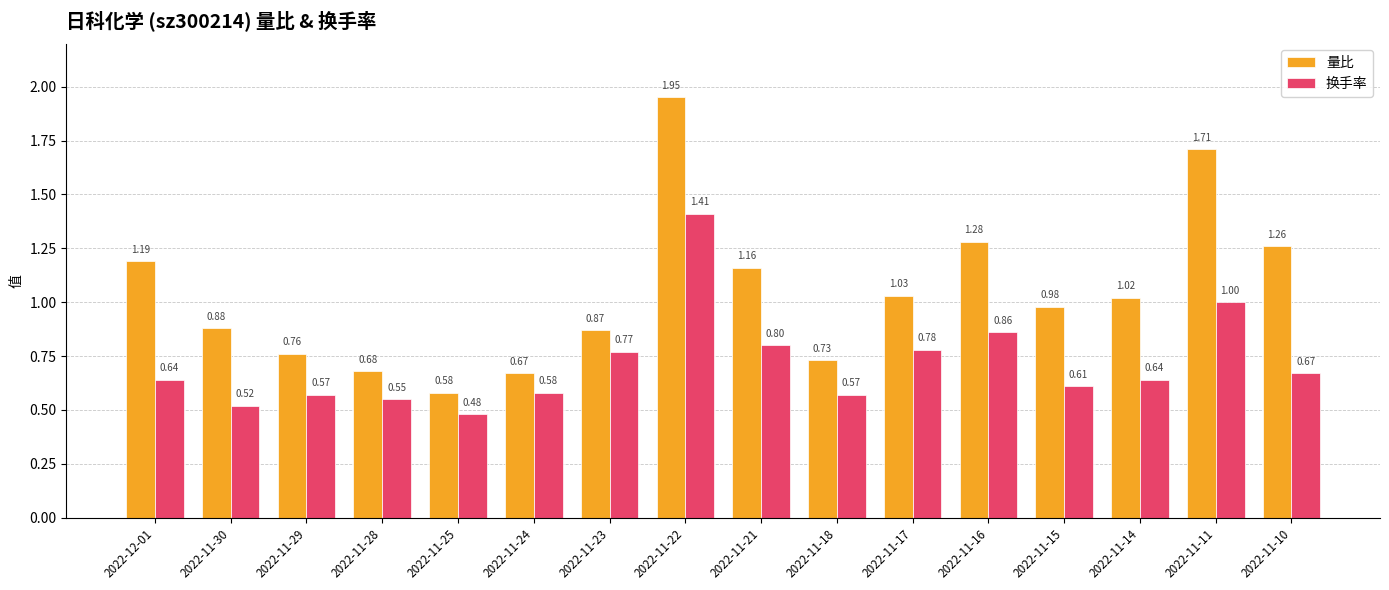

The value of 量比 at 2022-11-14 is 1.0. True or false?

True